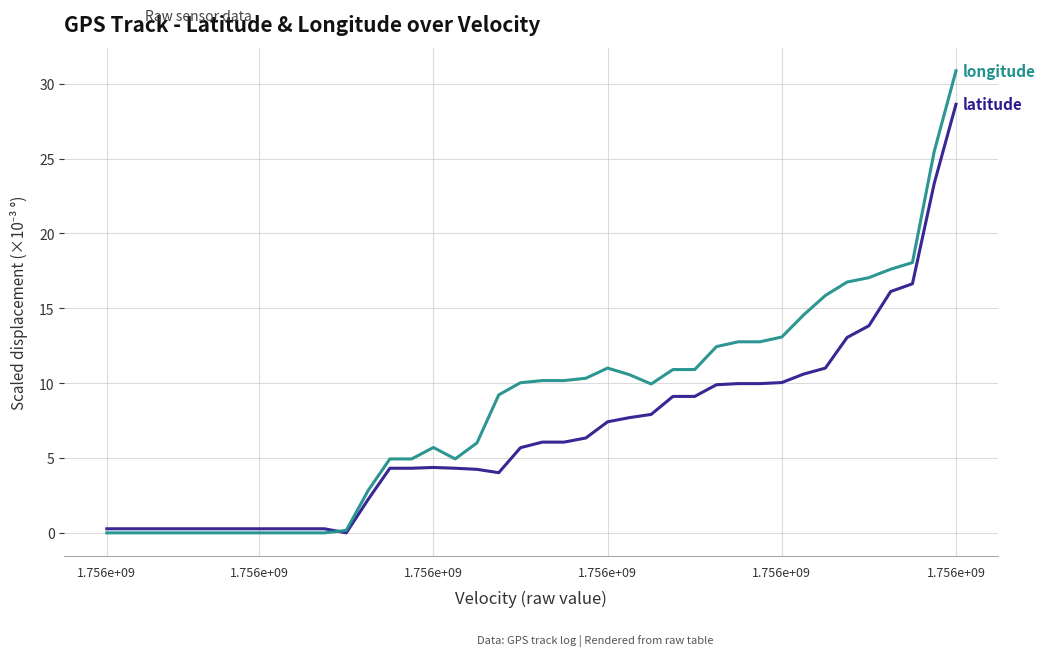

What is the maximum value shown in the chart?

30.9